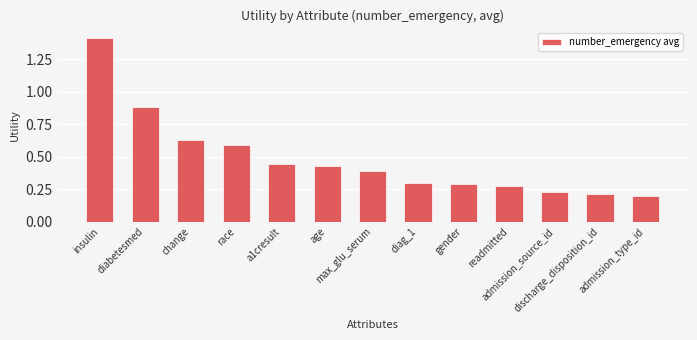

True or false: the data shows 0.2 at race.

False